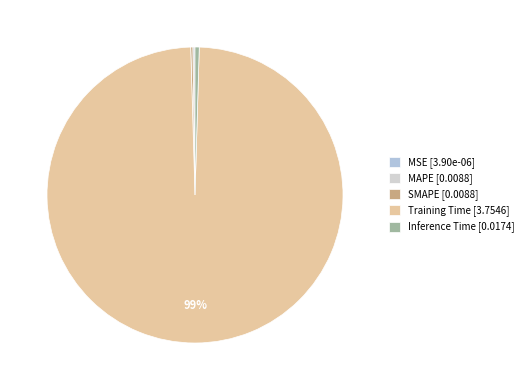

Does any single category account for the majority?

Yes